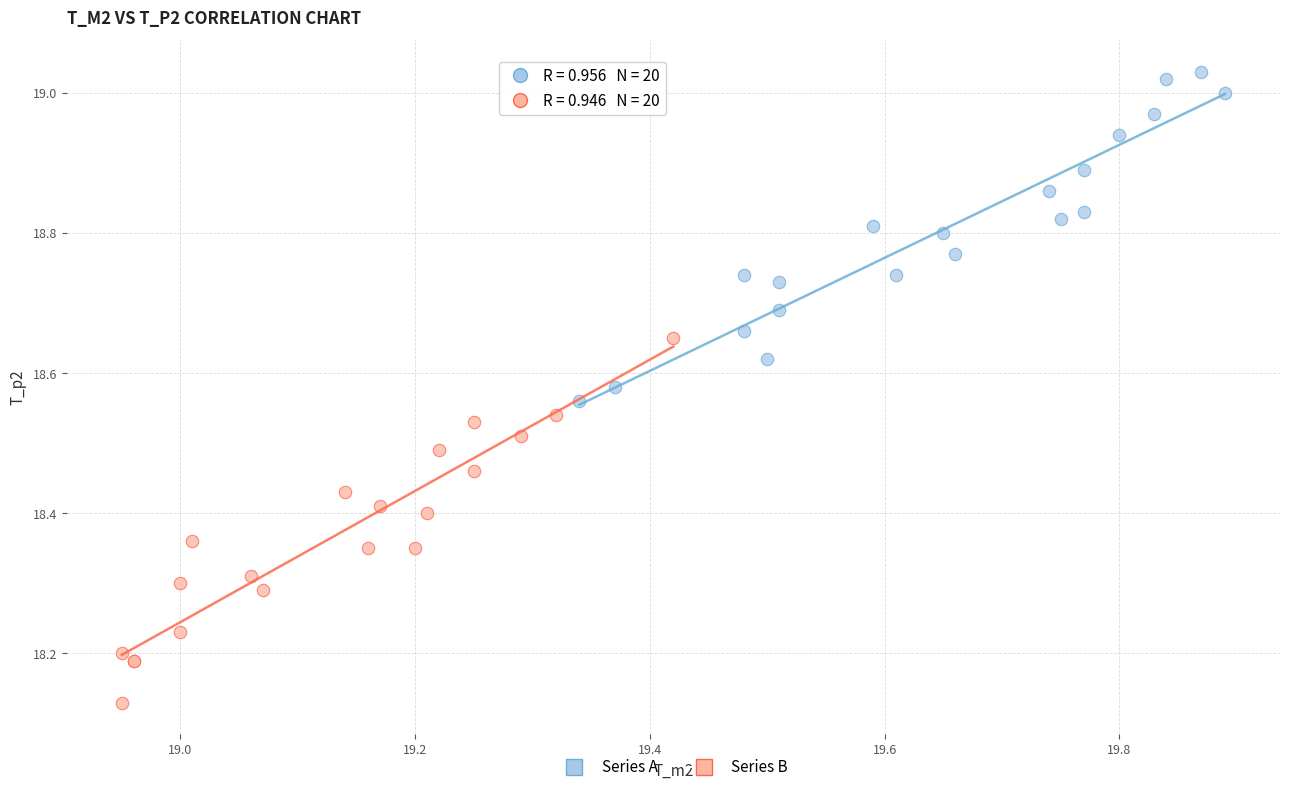

What are all the series names shown in the legend?

Series A, Series B